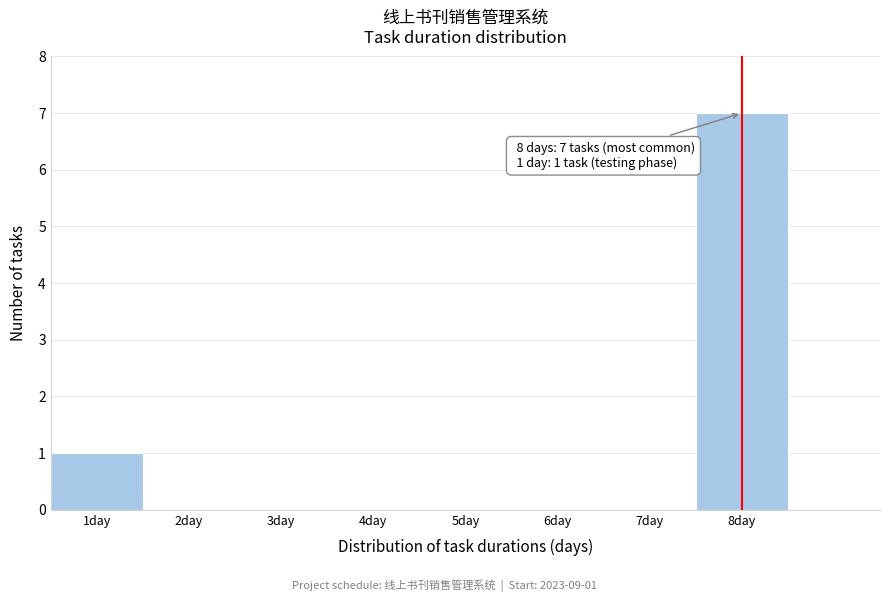

Which range on the x-axis has the tallest bar?

7.5 to 8.5